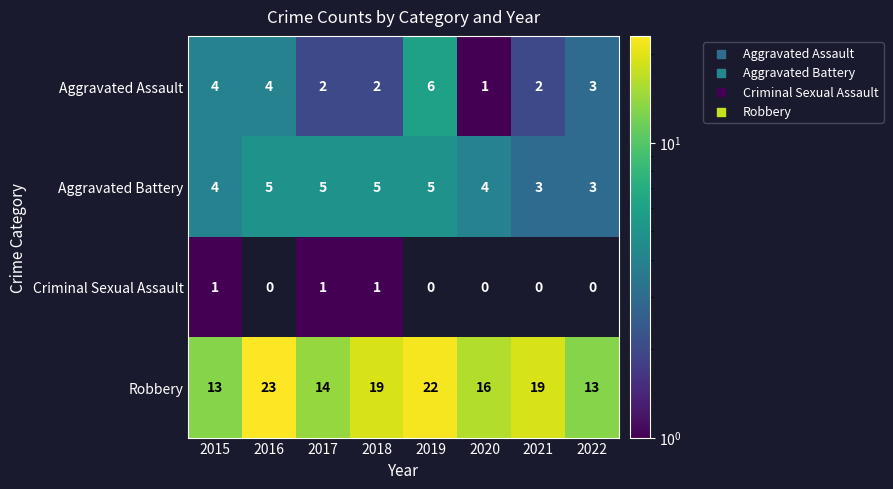

At which category does the chart reach its peak across all series?

2016